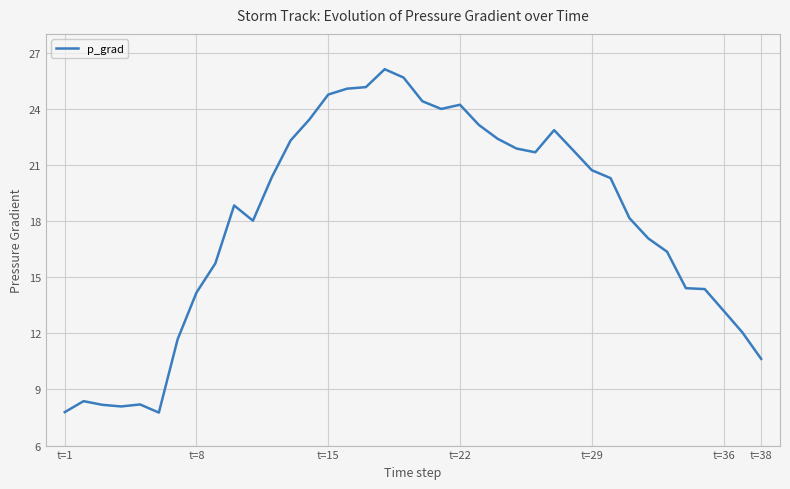

What is the difference between the maximum and minimum values?

18.3